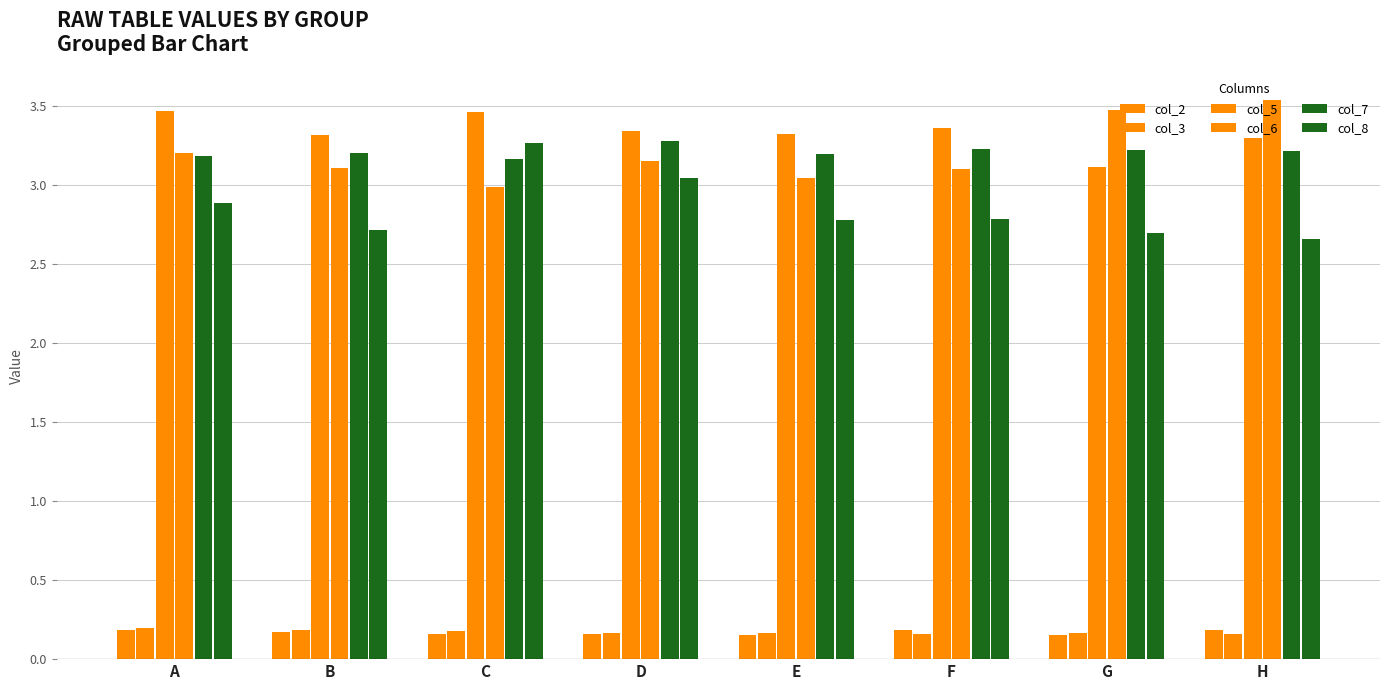

At which category does the chart reach its minimum across all series?

E